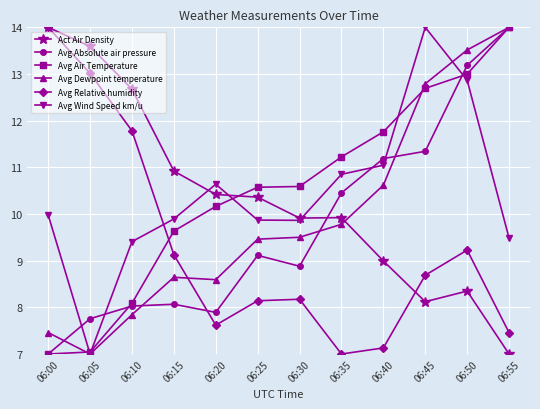

Reading right to left, transcribe all the data shown in this chart.

Act Air Density: 7.0	8.3	8.1	9.0	9.9	9.9	10.4	10.4	10.9	12.7	13.6	14.0
Avg Absolute air pressure: 14.0	13.2	11.3	11.2	10.5	8.9	9.1	7.9	8.1	8.0	7.8	7.0
Avg Air Temperature: 14.0	13.0	12.7	11.8	11.2	10.6	10.6	10.2	9.6	8.1	7.0	7.0
Avg Dewpoint temperature: 14.0	13.5	12.8	10.6	9.8	9.5	9.5	8.6	8.6	7.8	7.0	7.5
Avg Relative humidity: 7.5	9.2	8.7	7.1	7.0	8.2	8.1	7.6	9.1	11.8	13.0	14.0
Avg Wind Speed km/u: 9.5	12.9	14.0	11.0	10.9	9.9	9.9	10.6	9.9	9.4	7.0	10.0